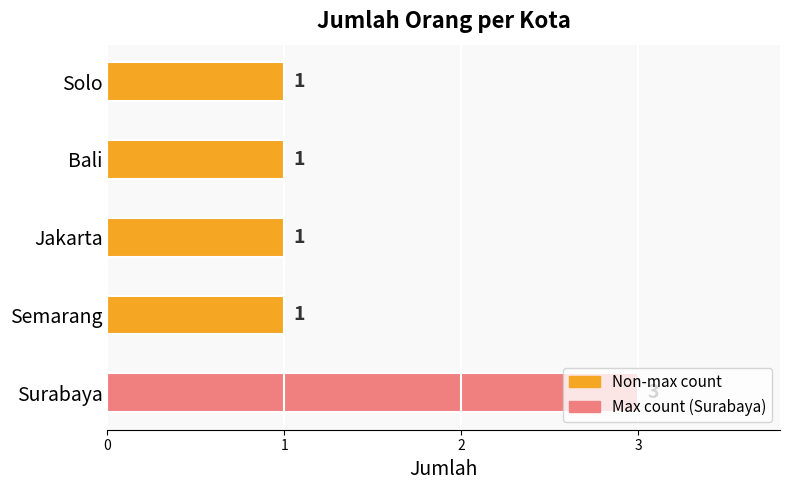

Approximately how many times larger is the value at Semarang compared to Bali?

1.0